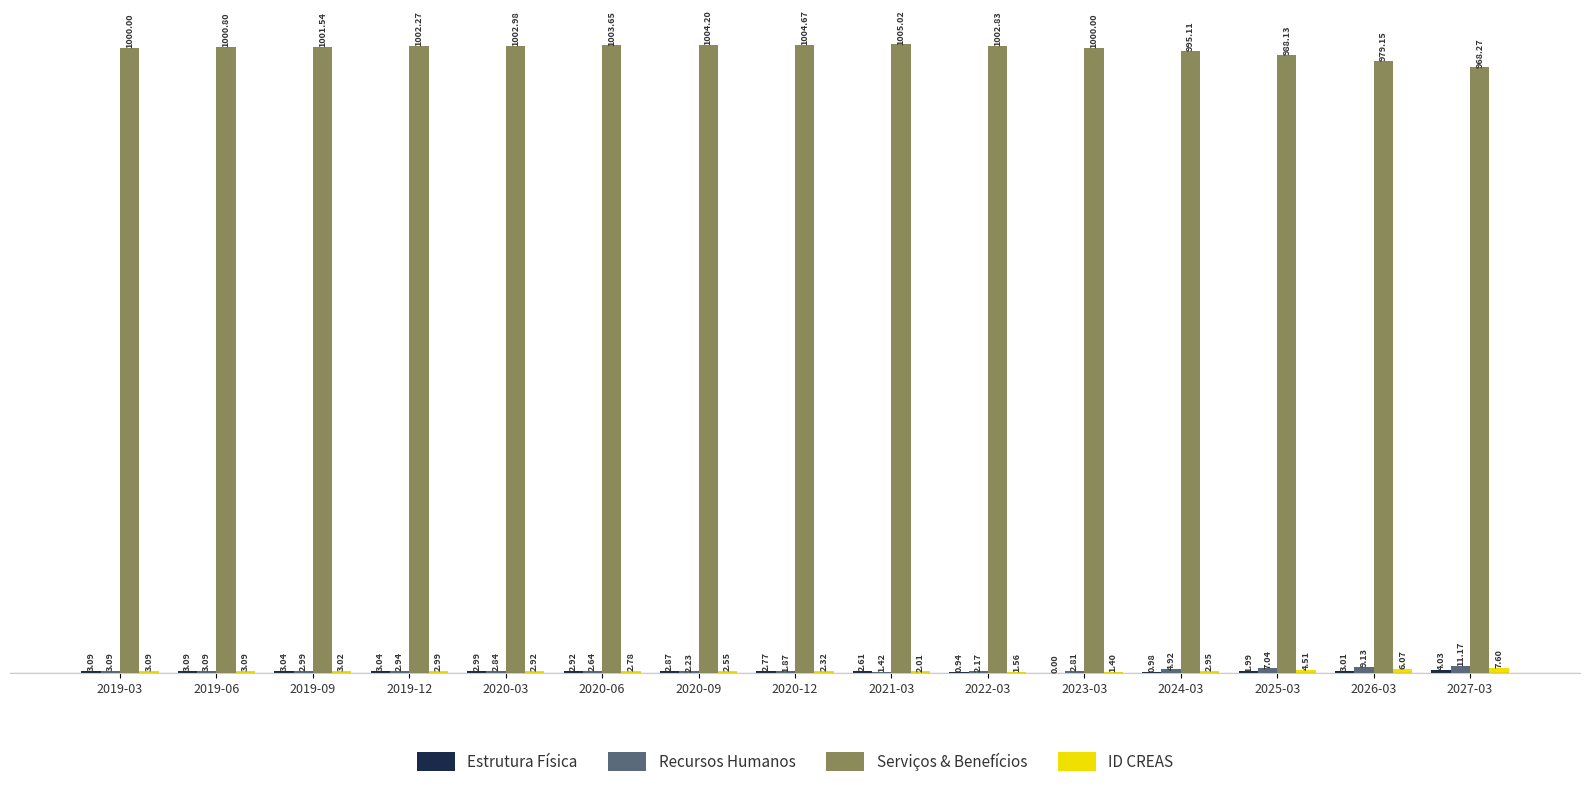

Which series changed the most between 2020-09 and 2024-03?

Serviços & Benefícios